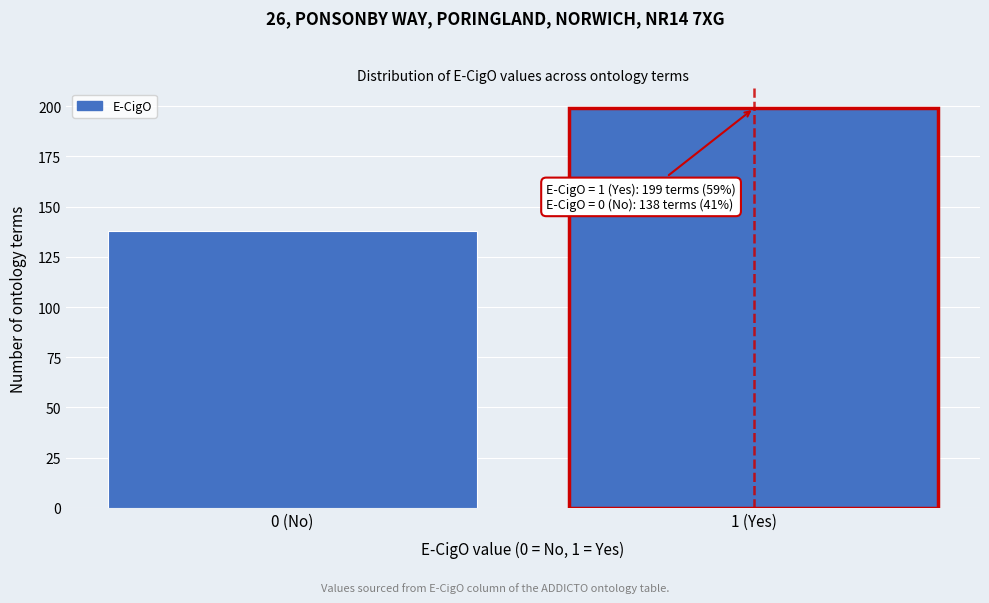

Reading left to right, transcribe all the data shown in this chart.

138	199